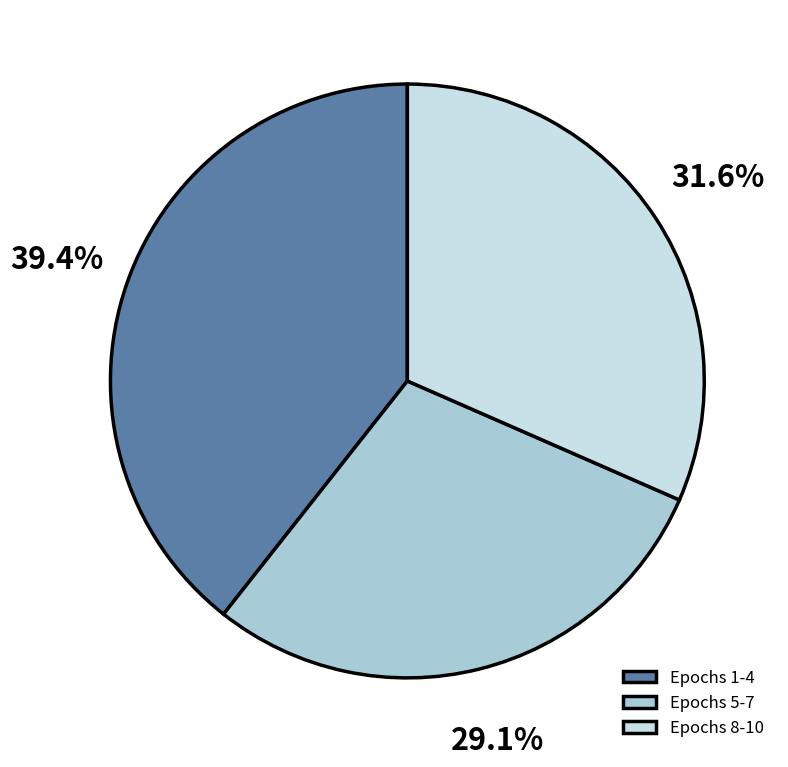

Which category has the biggest portion of the pie?

Epochs 1-4